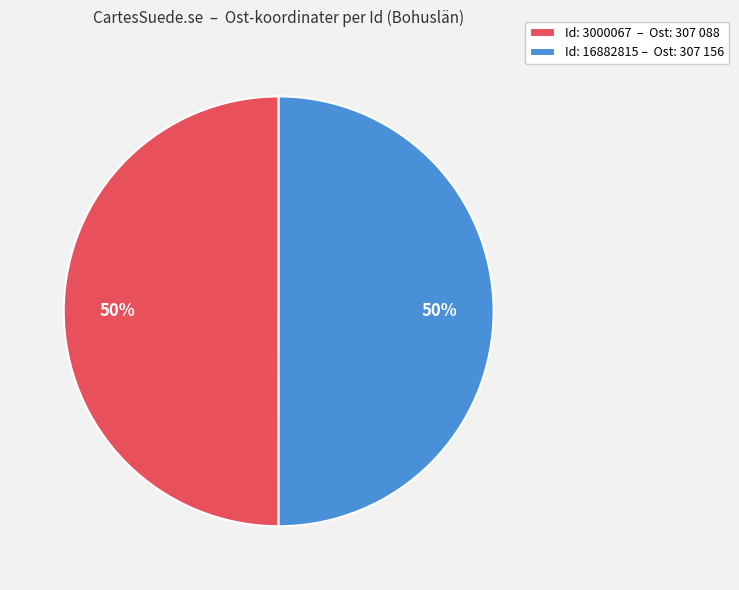

The Id: 16882815 – Ost: 307 156 slice represents 60% of the pie. True or false?

False